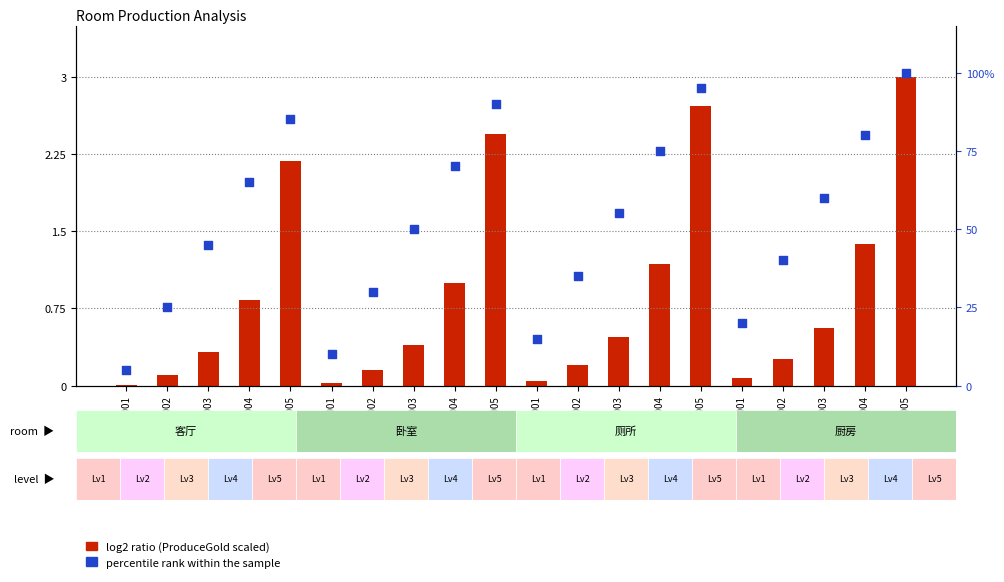

Which series has the largest total across all categories?

percentile rank within the sample